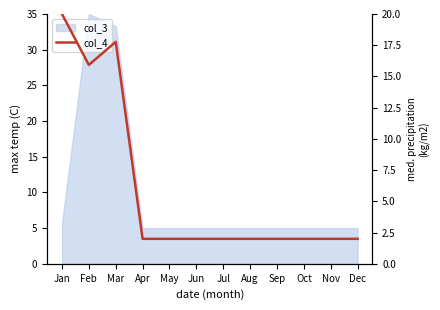

What is the value of the 11th point from the left?

2.0